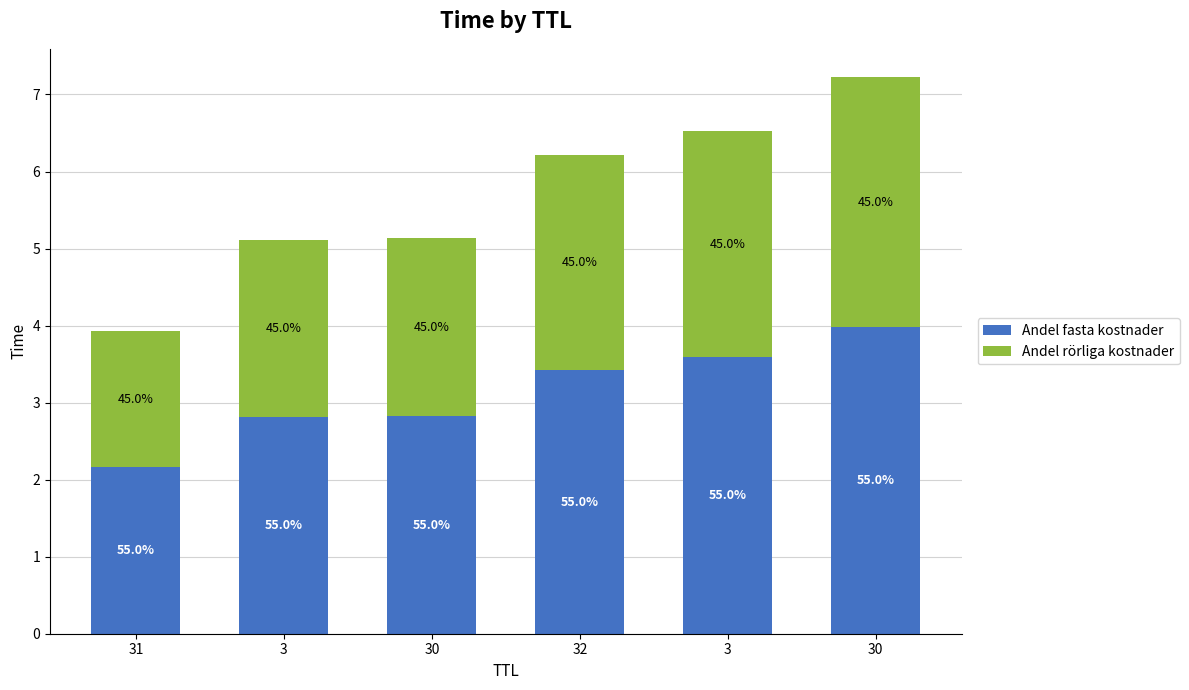

How many bars are there in total?

6